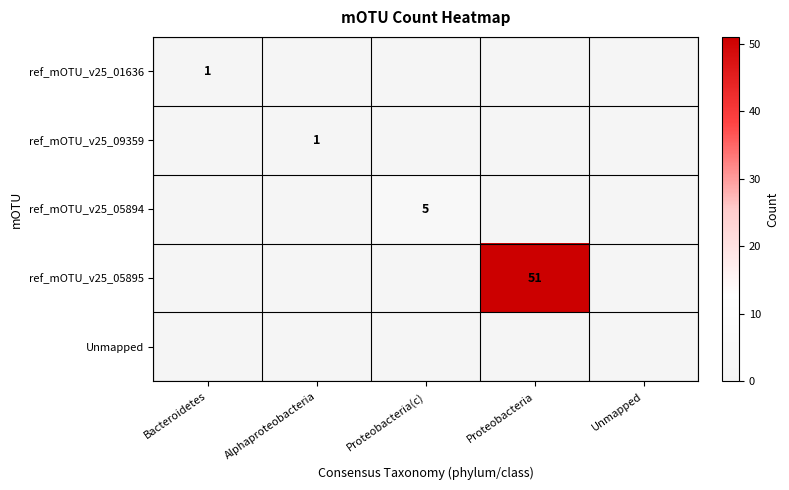

The value of ref_mOTU_v25_05895 at Proteobacteria is 51. True or false?

True